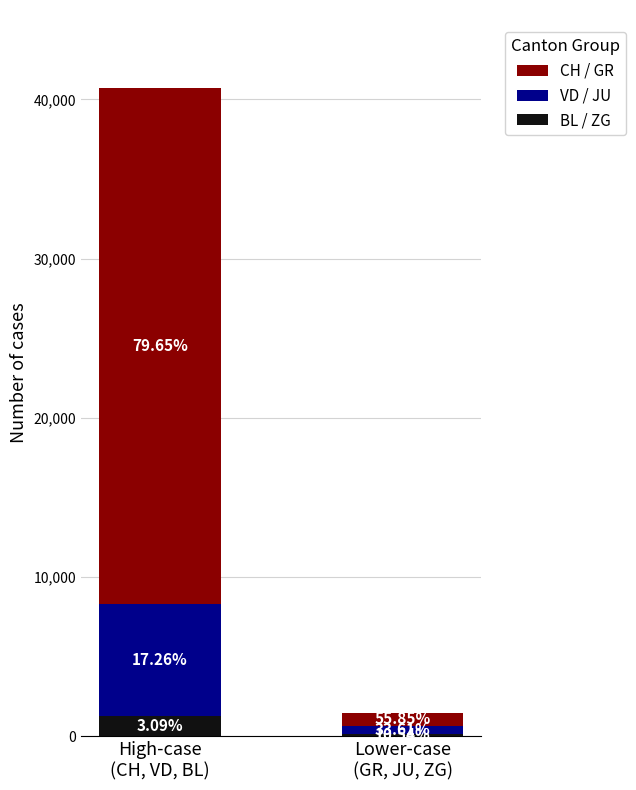

Rank the series by their average value, from lowest to highest.

BL / ZG, VD / JU, CH / GR